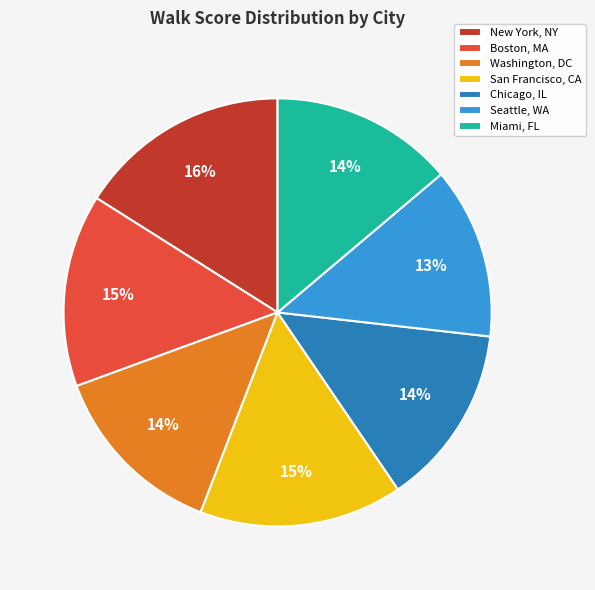

Which has a higher value, Miami, FL or Boston, MA?

Boston, MA